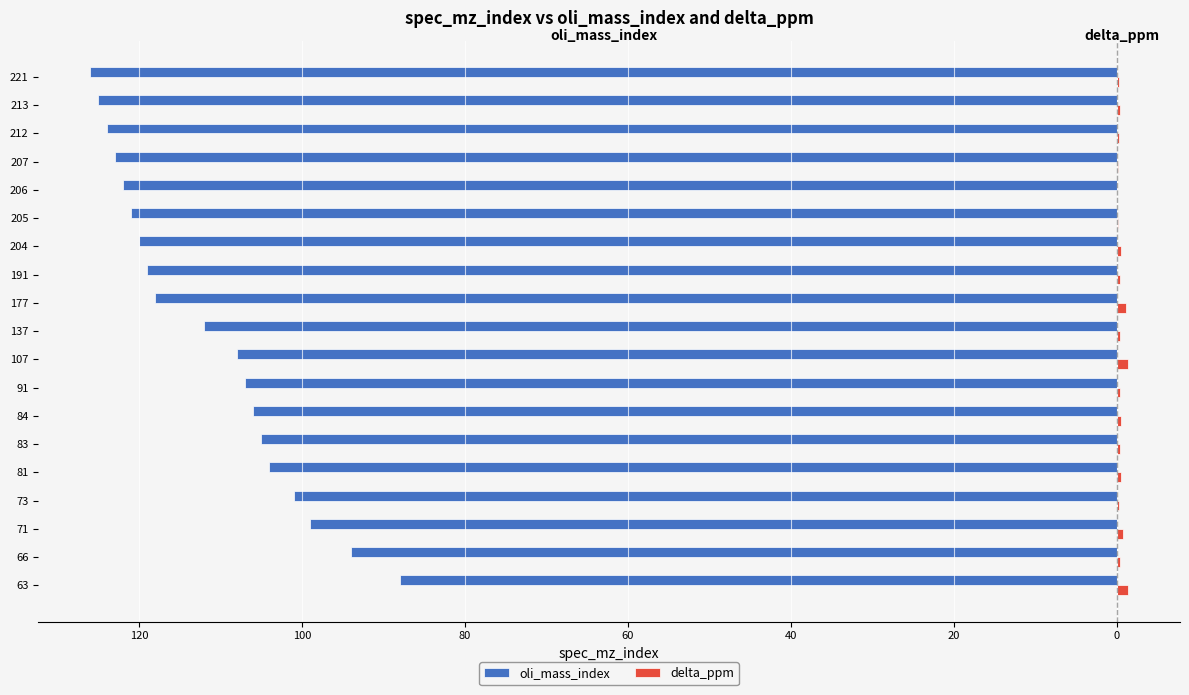

What are all the series names shown in the legend?

oli_mass_index, delta_ppm